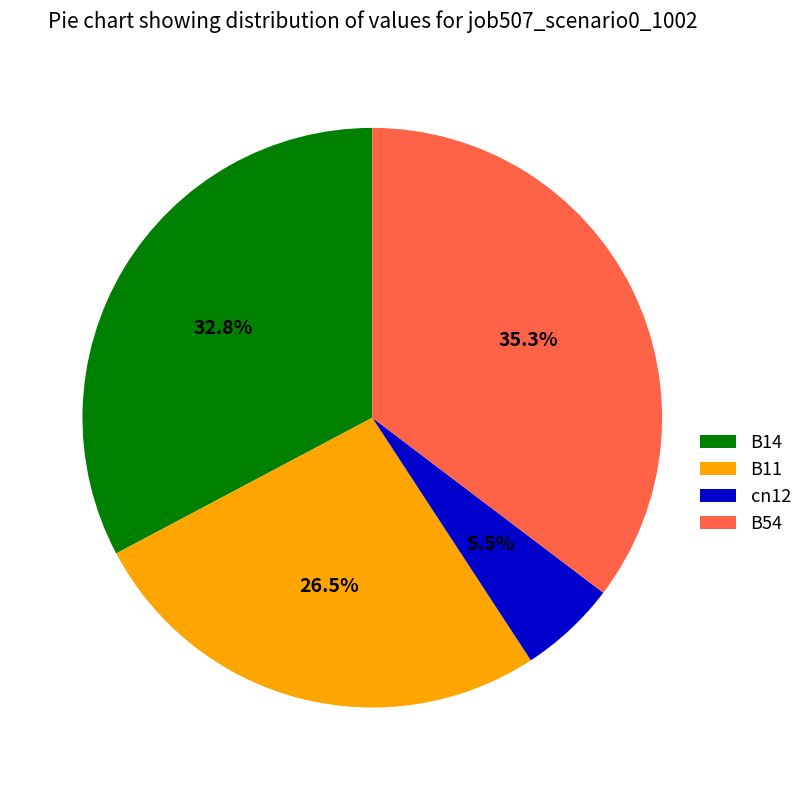

Which category has the smallest portion of the pie?

cn12